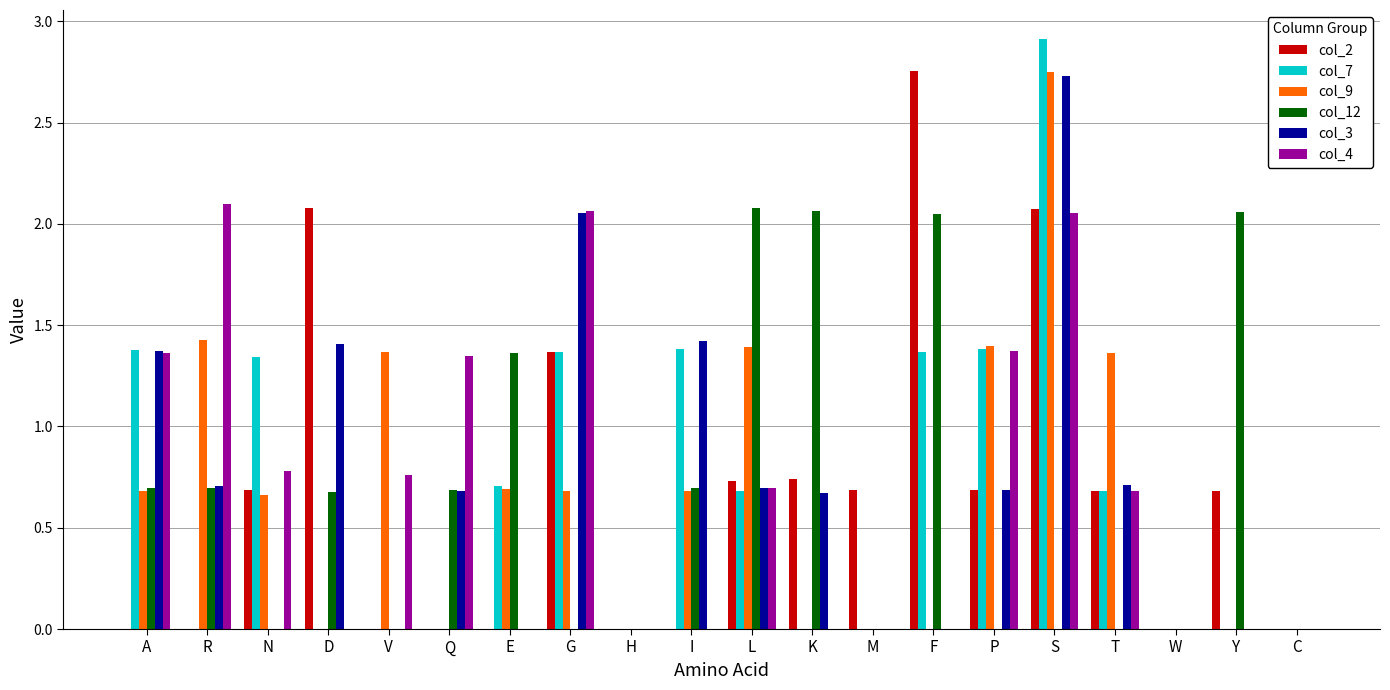

How many categories are shown in the chart?

20